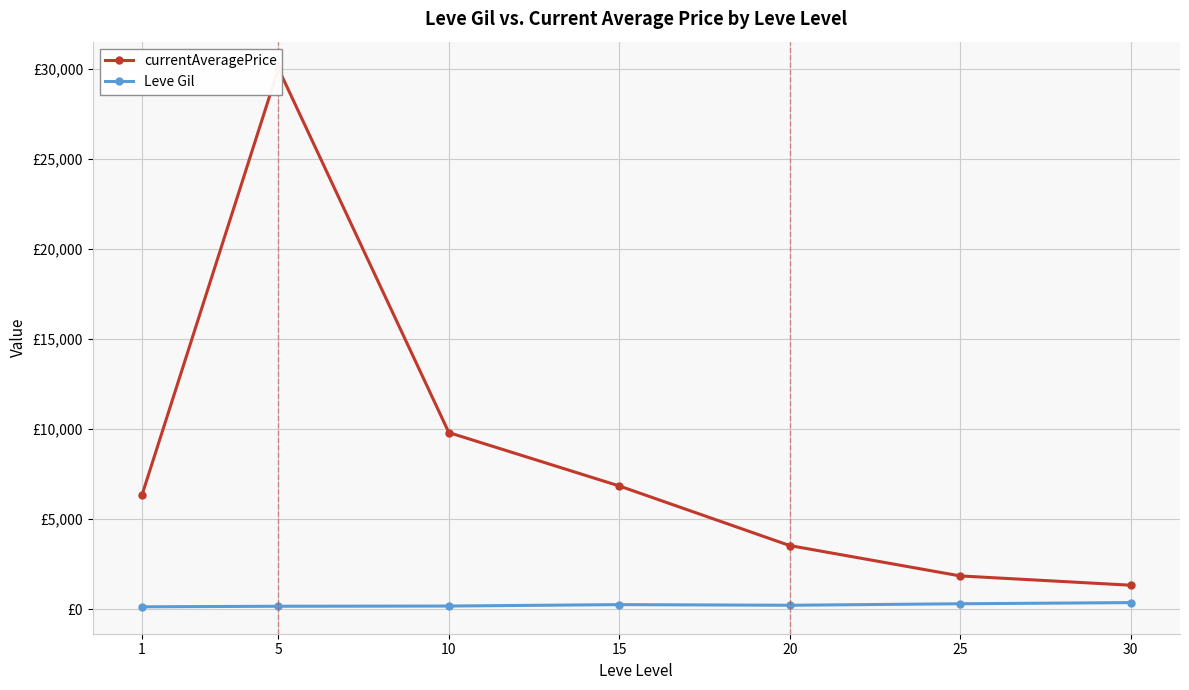

Reading left to right, transcribe all the data shown in this chart.

currentAveragePrice: 6345.0	30000.0	9797.2	6834.8	3527.4	1842.8	1326.8
Leve Gil: 128.0	159.0	170.7	249.7	214.2	297.3	361.0